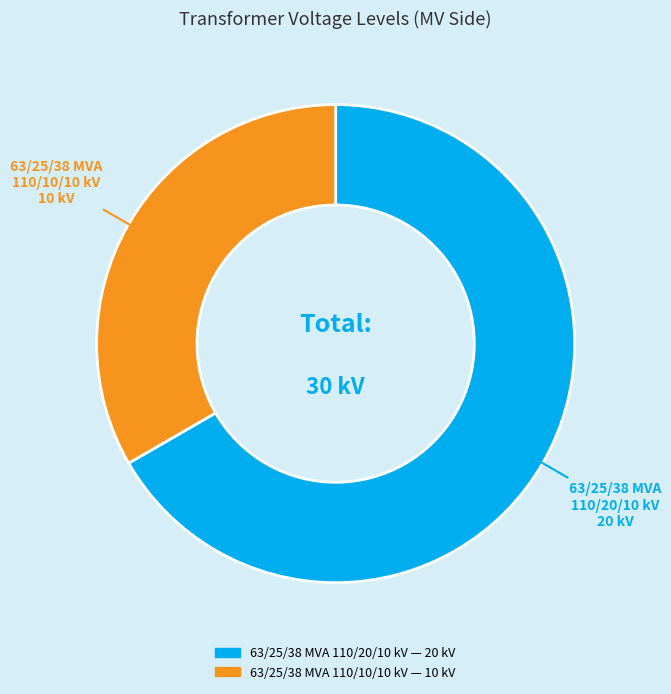

Combined, do 63/25/38 MVA 110/10/10 kV and 63/25/38 MVA 110/20/10 kV account for over 50%?

Yes